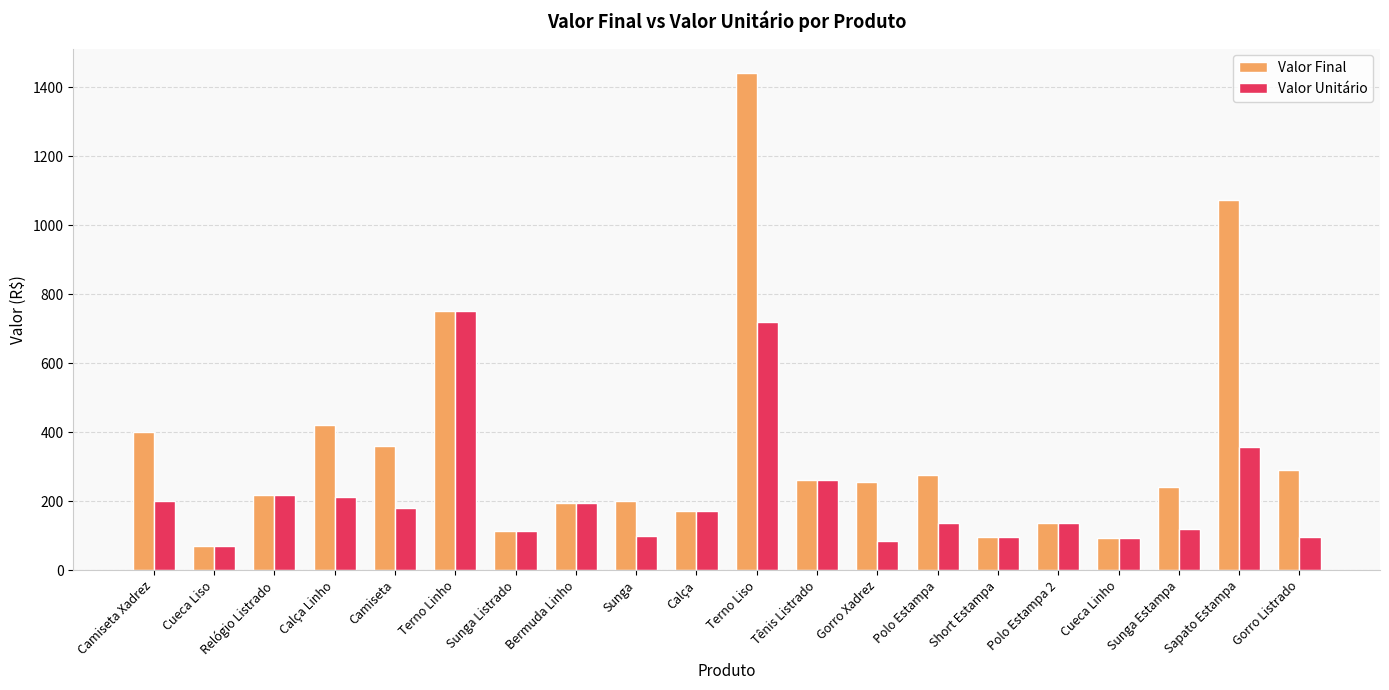

Where is Valor Final nearest to the value 754?

Terno Linho